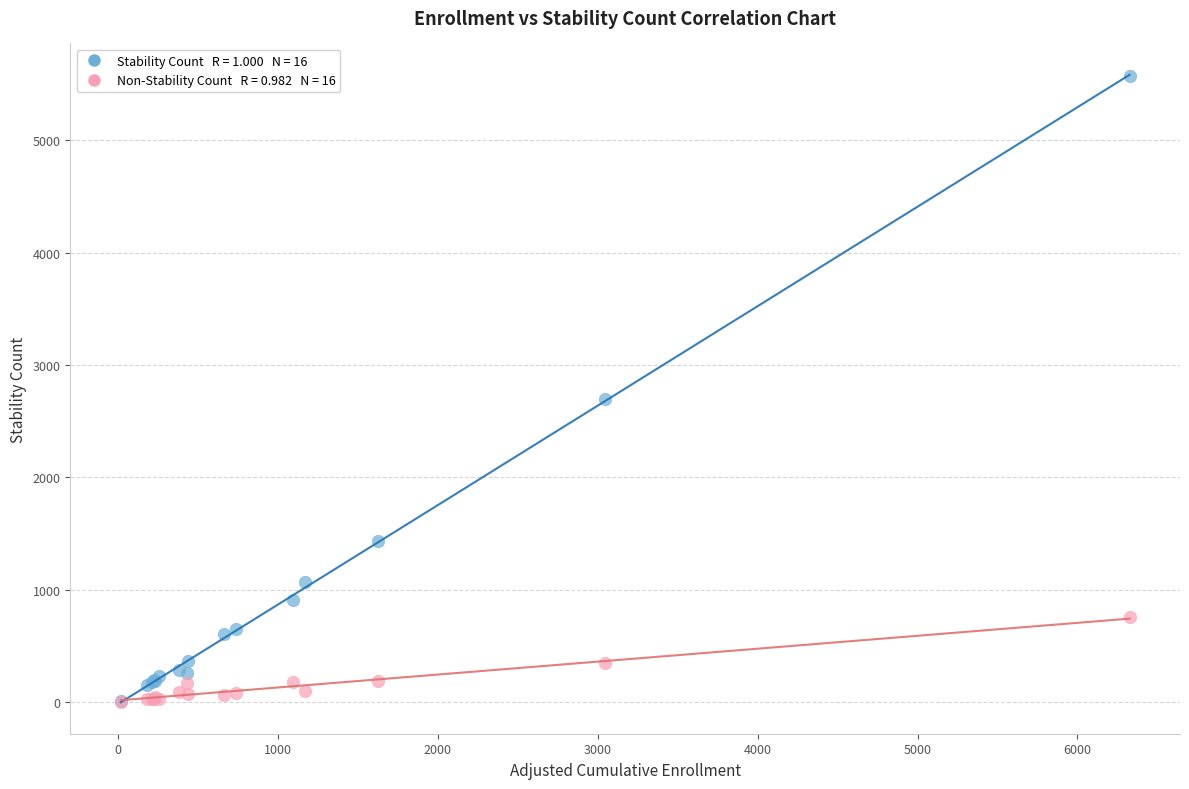

Across all series, what Y value is closest to 2785?

2701